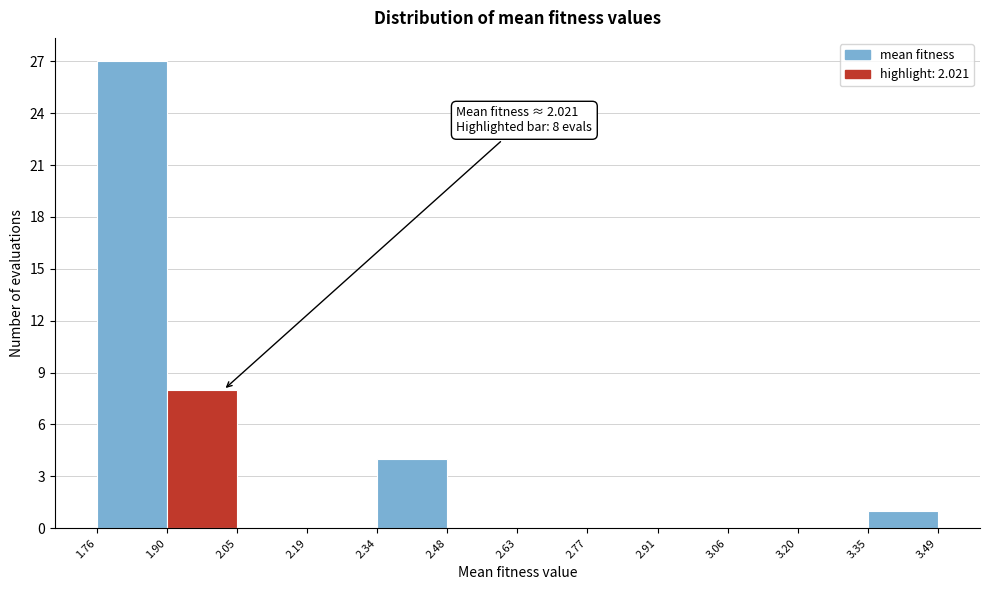

Over which range of the x-axis is the bar tallest?

1.76 to 1.90